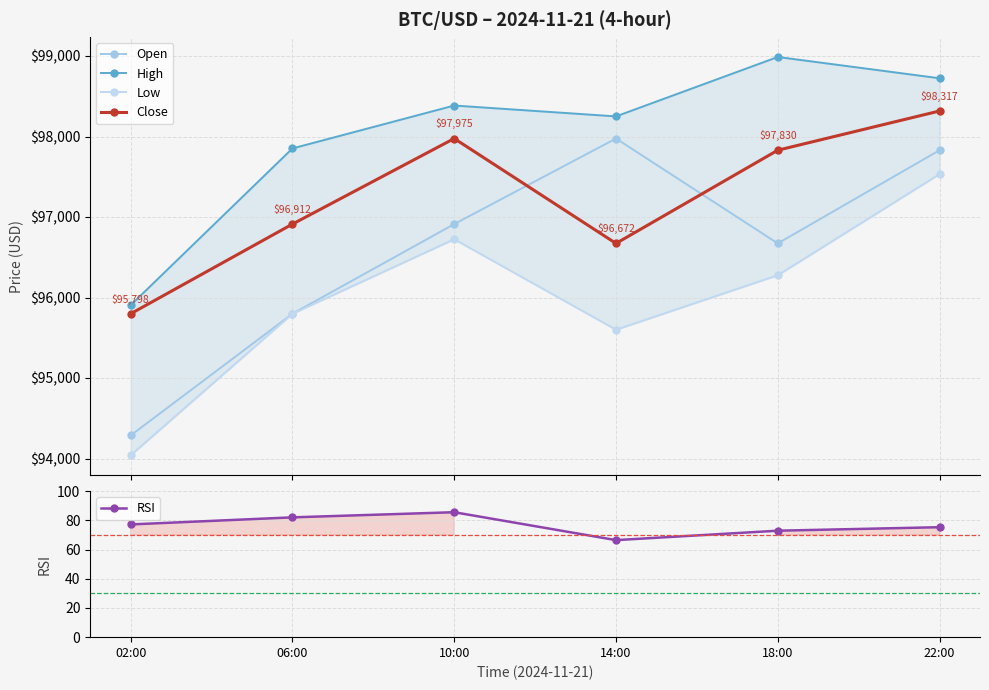

What is the minimum value for Open?

94286.6